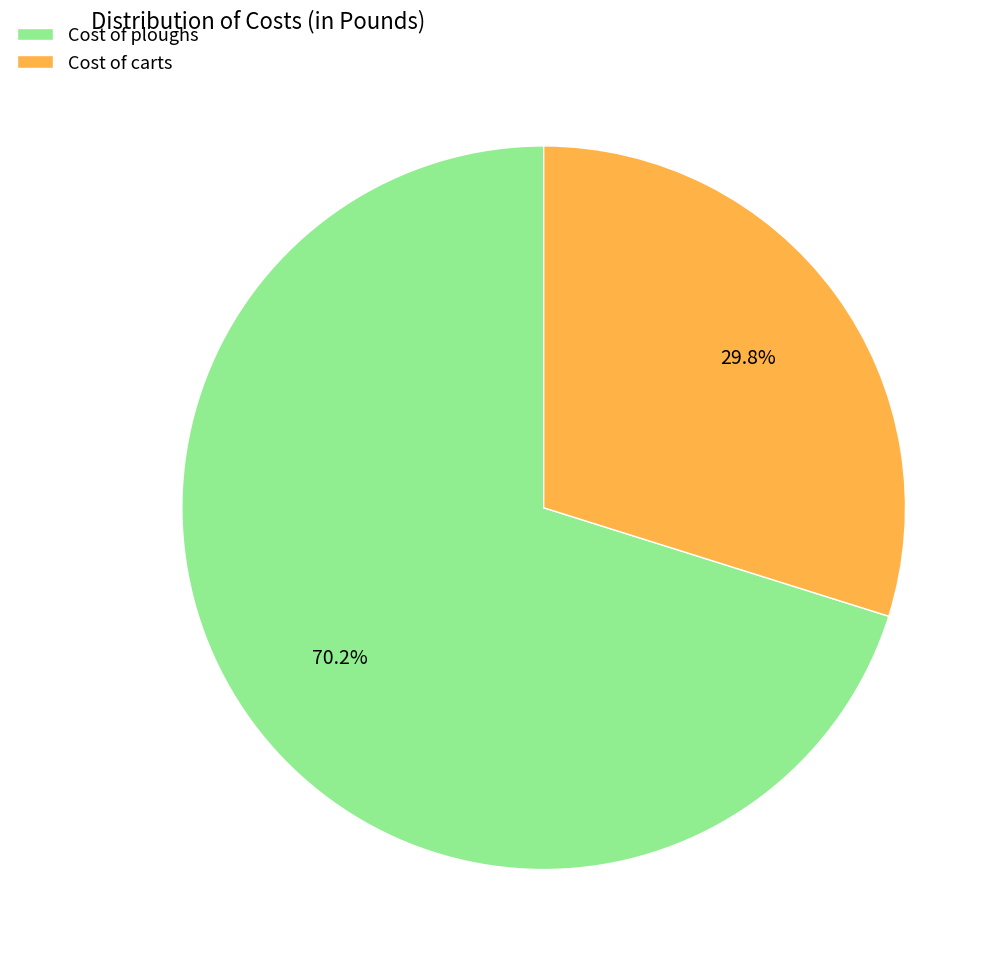

Is Cost of carts the majority of the pie?

No